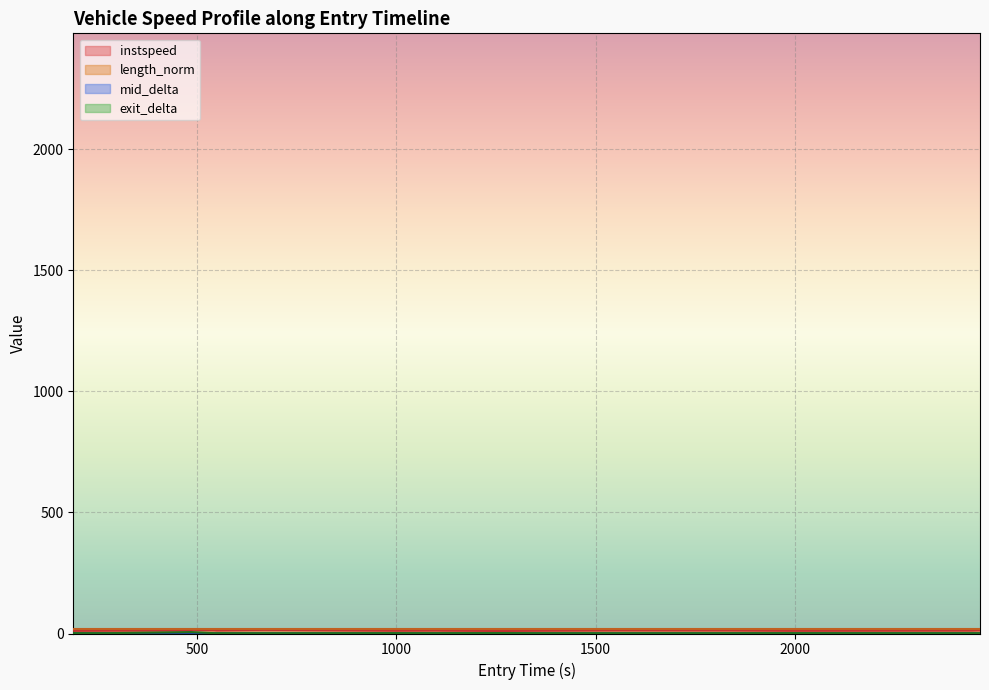

Reading left to right, list all the values displayed in this chart.

11.0	11.0	11.7	11.8	13.4	15.3	13.9	12.8	15.1	11.4	12.4	11.9	10.3	11.4	13.2	12.8	11.1	12.3	13.8